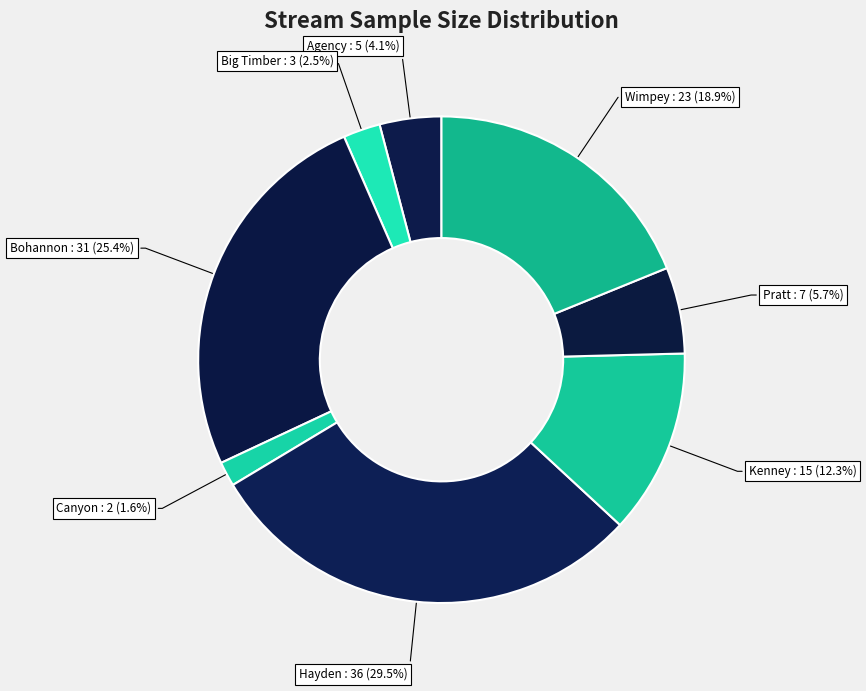

Which slice is the largest?

Hayden